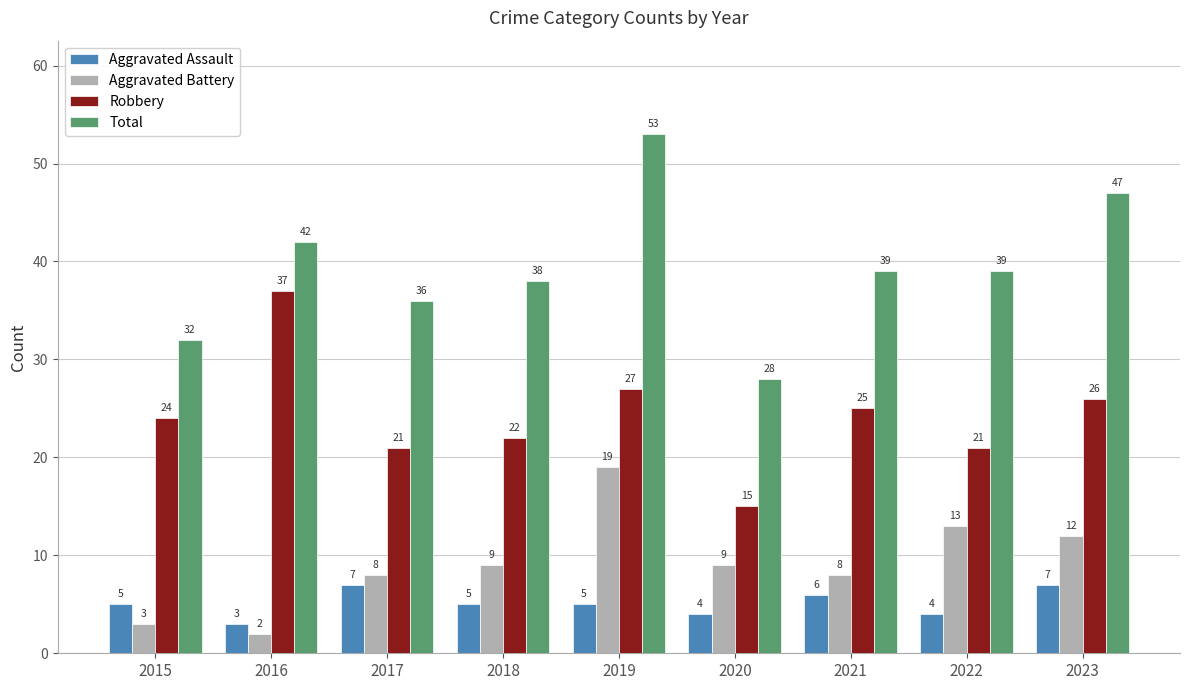

What is the difference between the second highest and second lowest values in the Robbery series?

6